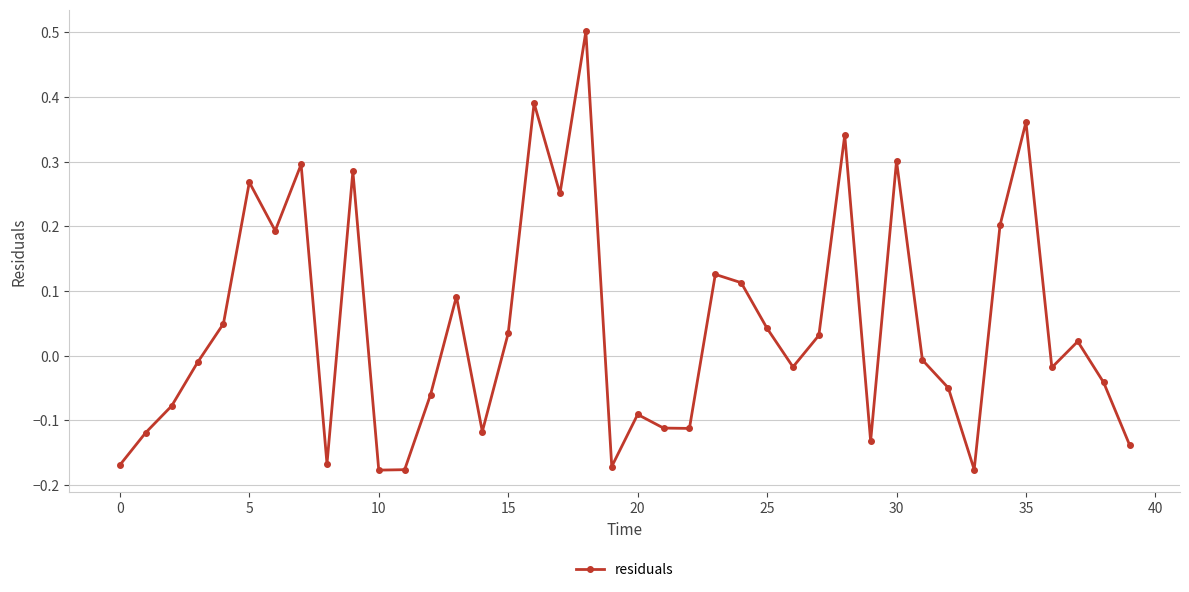

How many lines are shown in the chart?

1